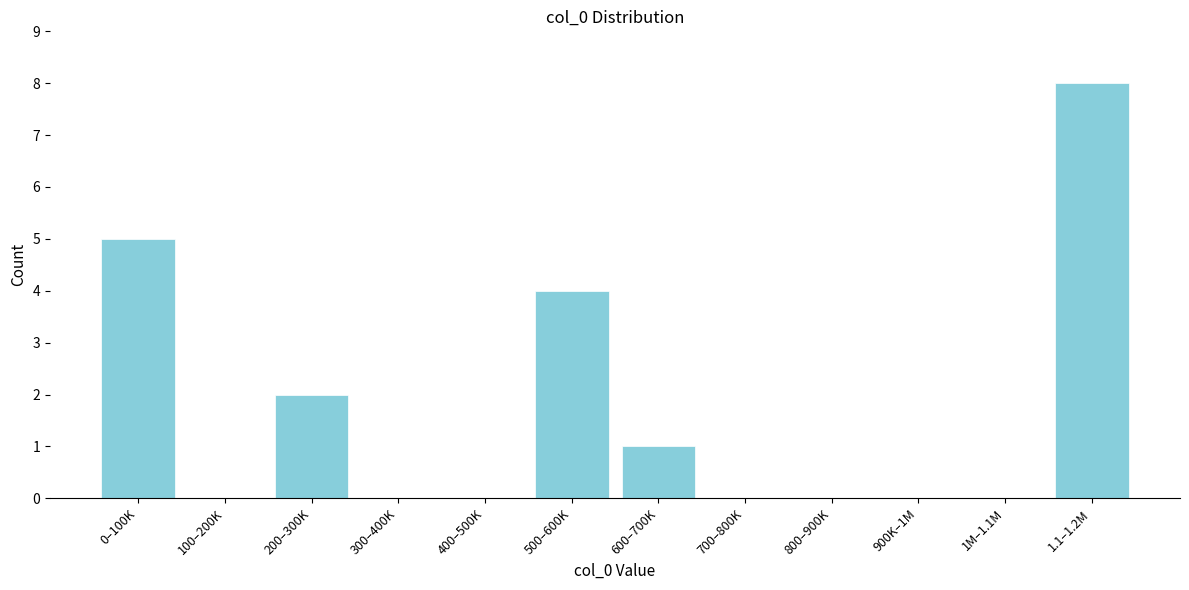

Reading right to left, list all the values displayed in this chart.

1.1–1.2M=8	1M–1.1M=0	900K–1M=0	800–900K=0	700–800K=0	600–700K=1	500–600K=4	400–500K=0	300–400K=0	200–300K=2	100–200K=0	0–100K=5